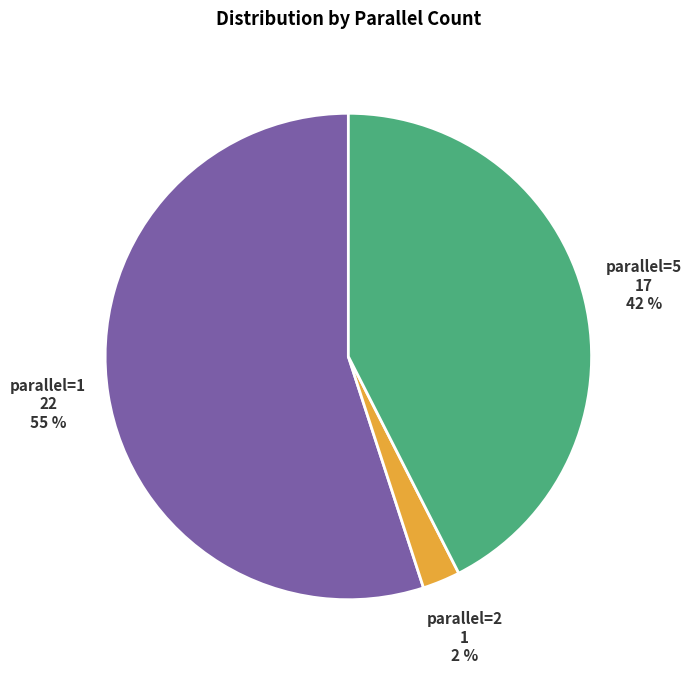

Which category has the biggest portion of the pie?

1